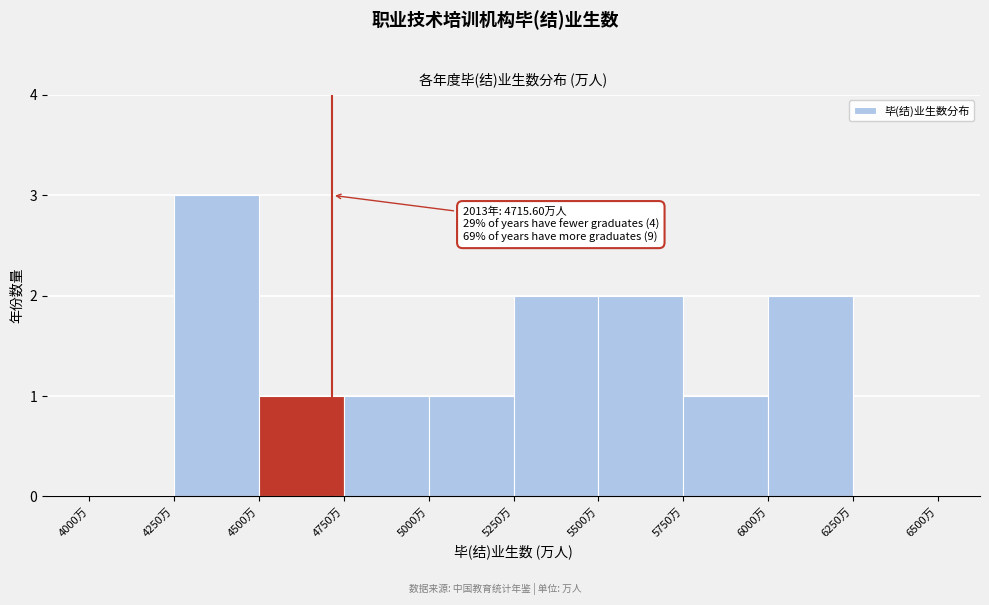

Which range on the x-axis has the tallest bar?

4250 to 4500